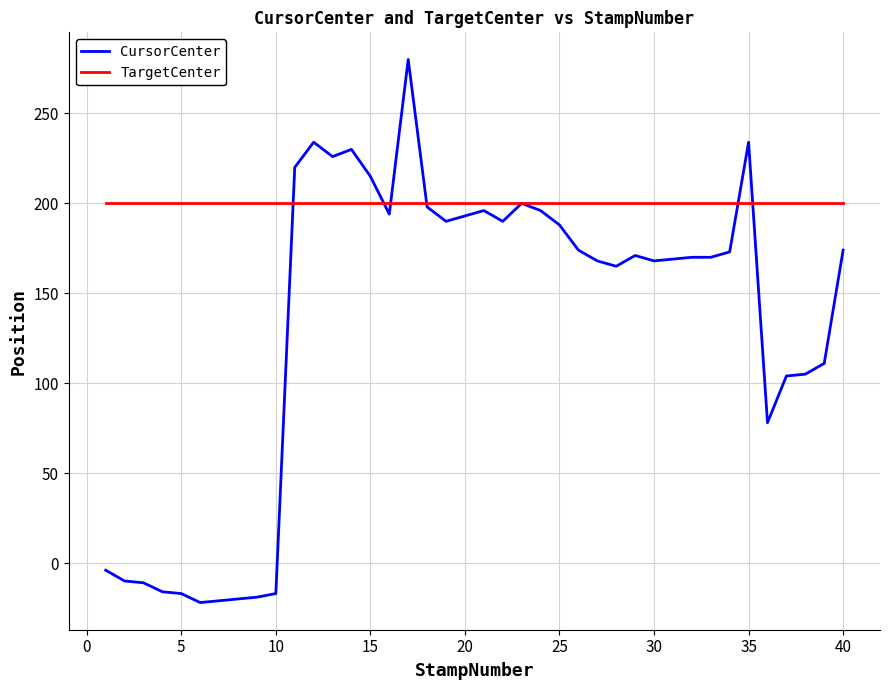

Which series has the largest total across all categories?

TargetCenter